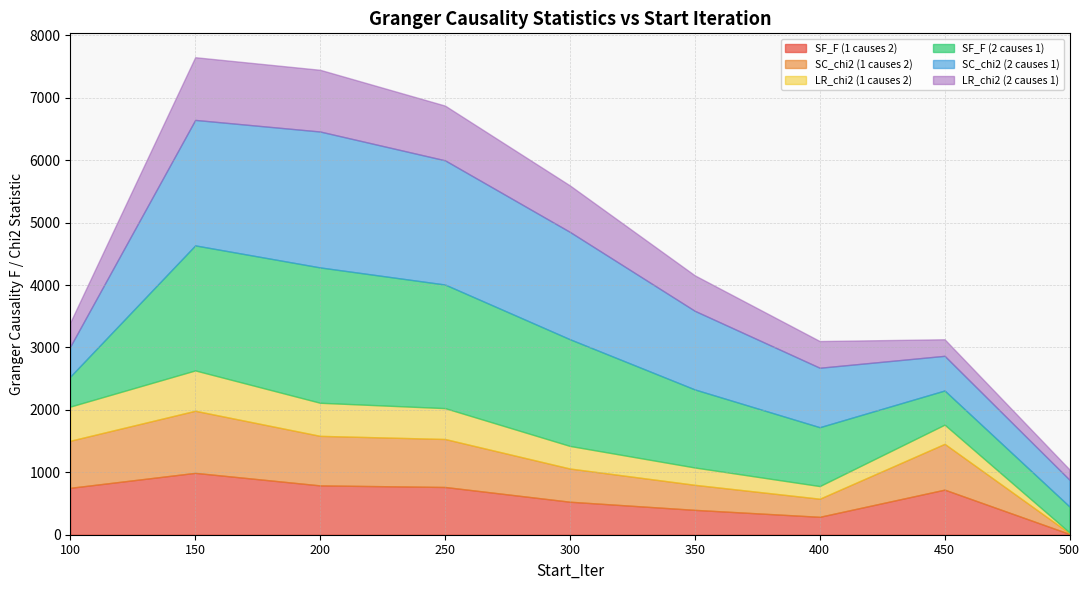

How many interior local peaks does the SC_chi2 (1 causes 2) series have?

2